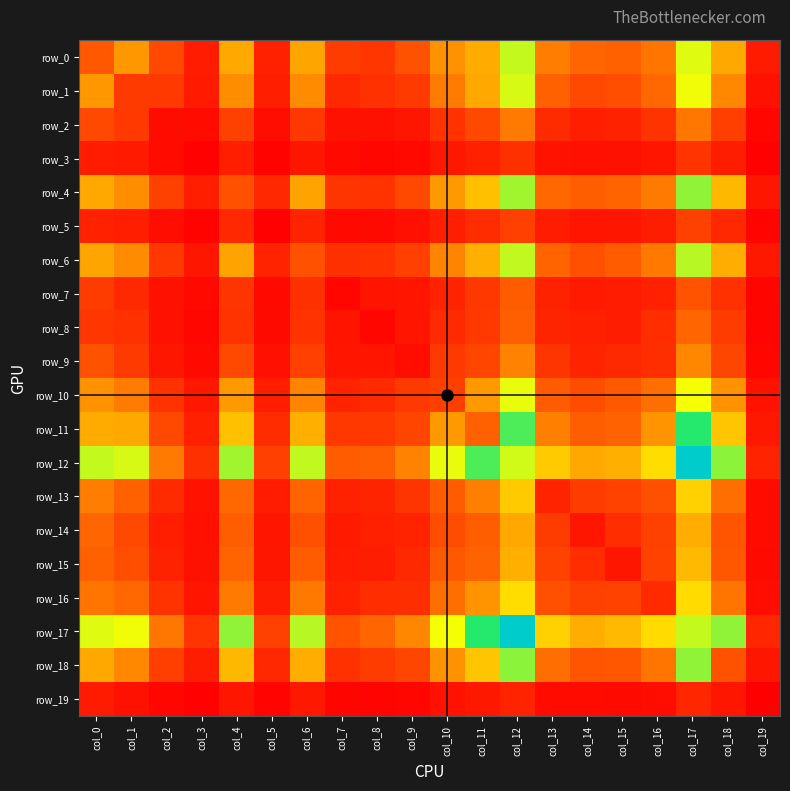

What is the average value of the row_5 series?

85